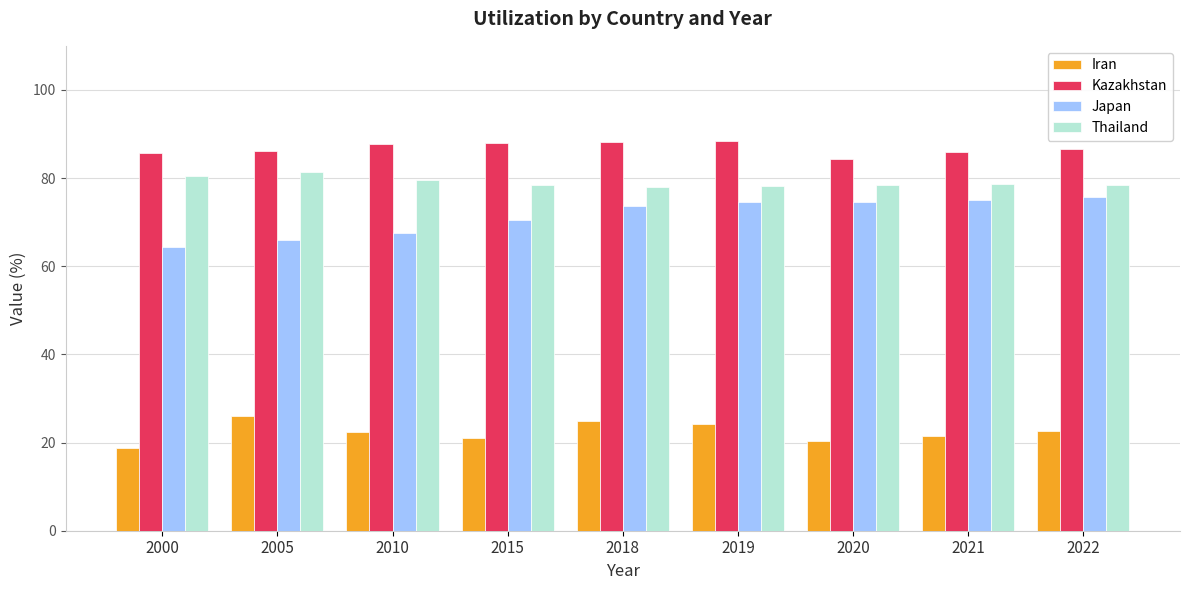

At how many categories does at least one series exceed 32?

9